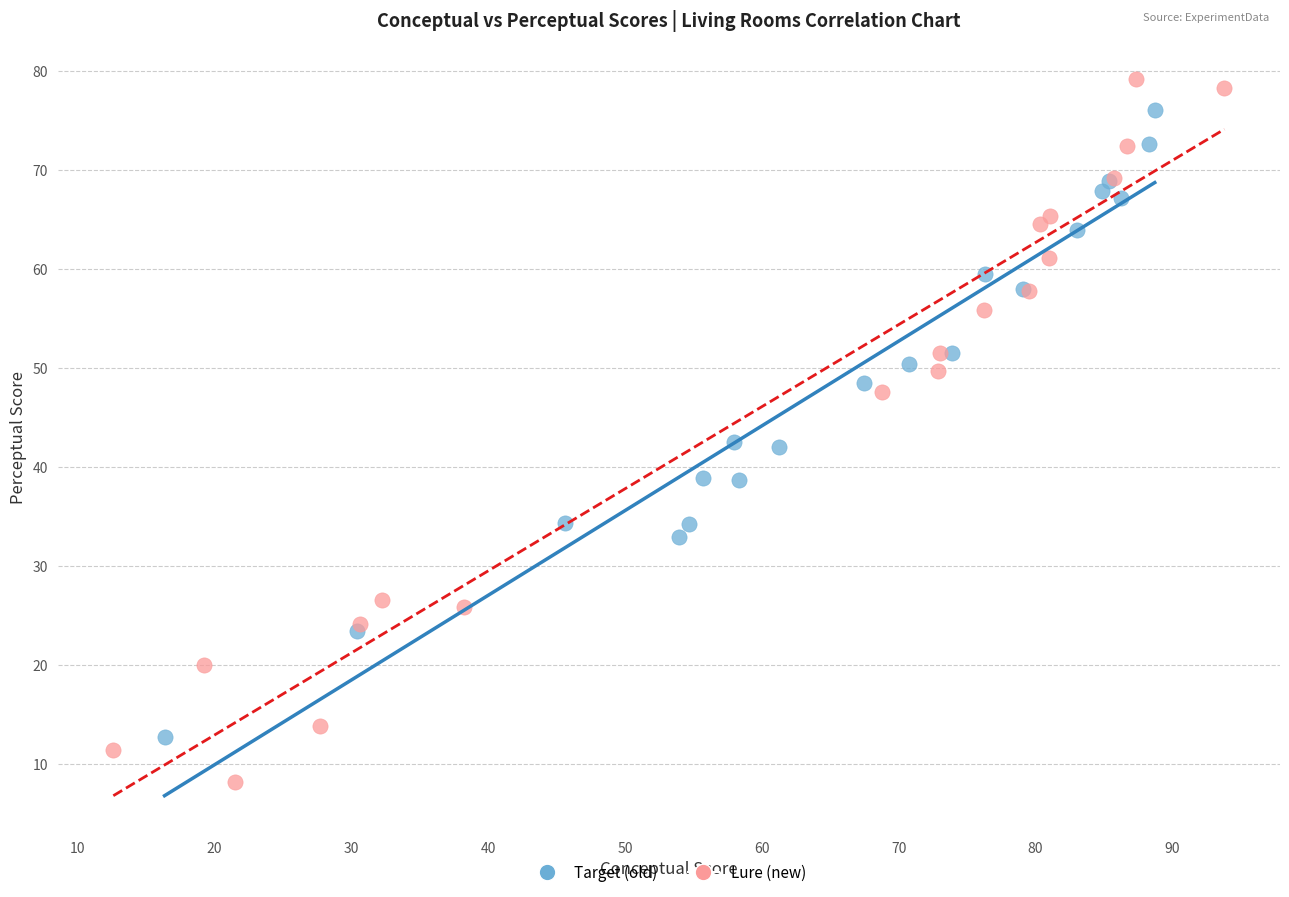

Which series has the largest Y range (max minus min)?

Lure (new)